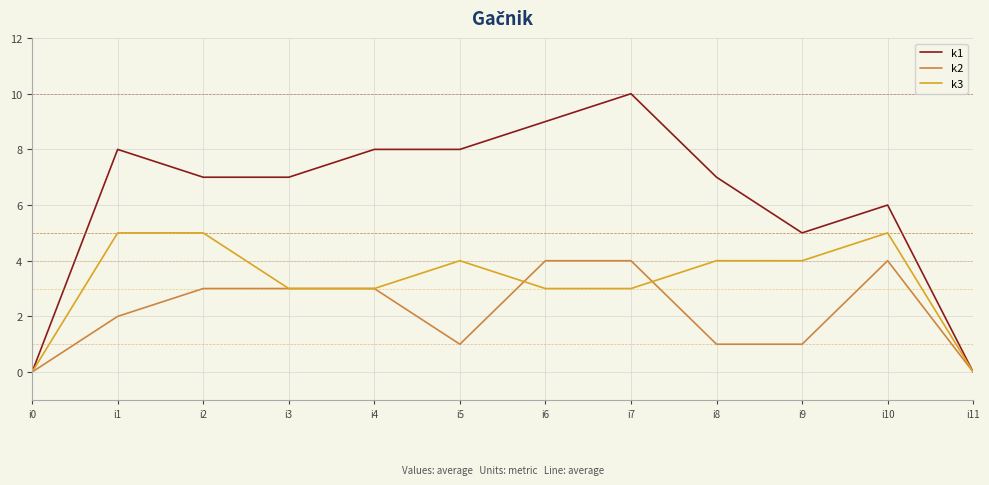

Does the chart have visible grid lines?

Yes